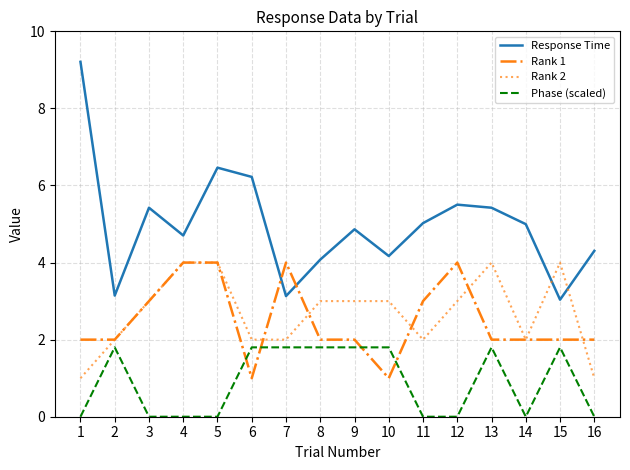

The Rank 1 series shows 0.3 at 10. True or false?

False